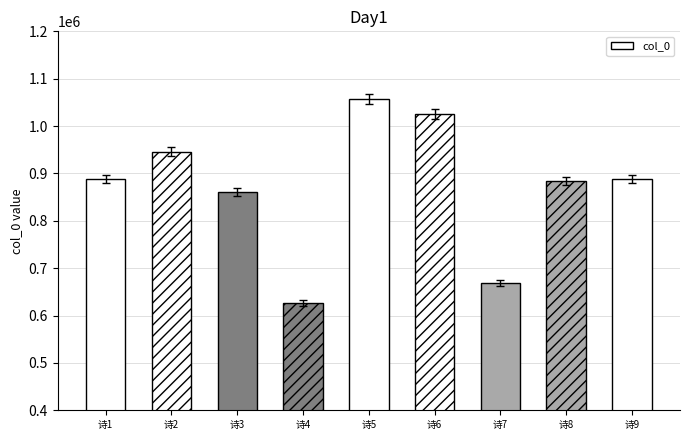

What is the difference between the maximum and minimum values?

430921